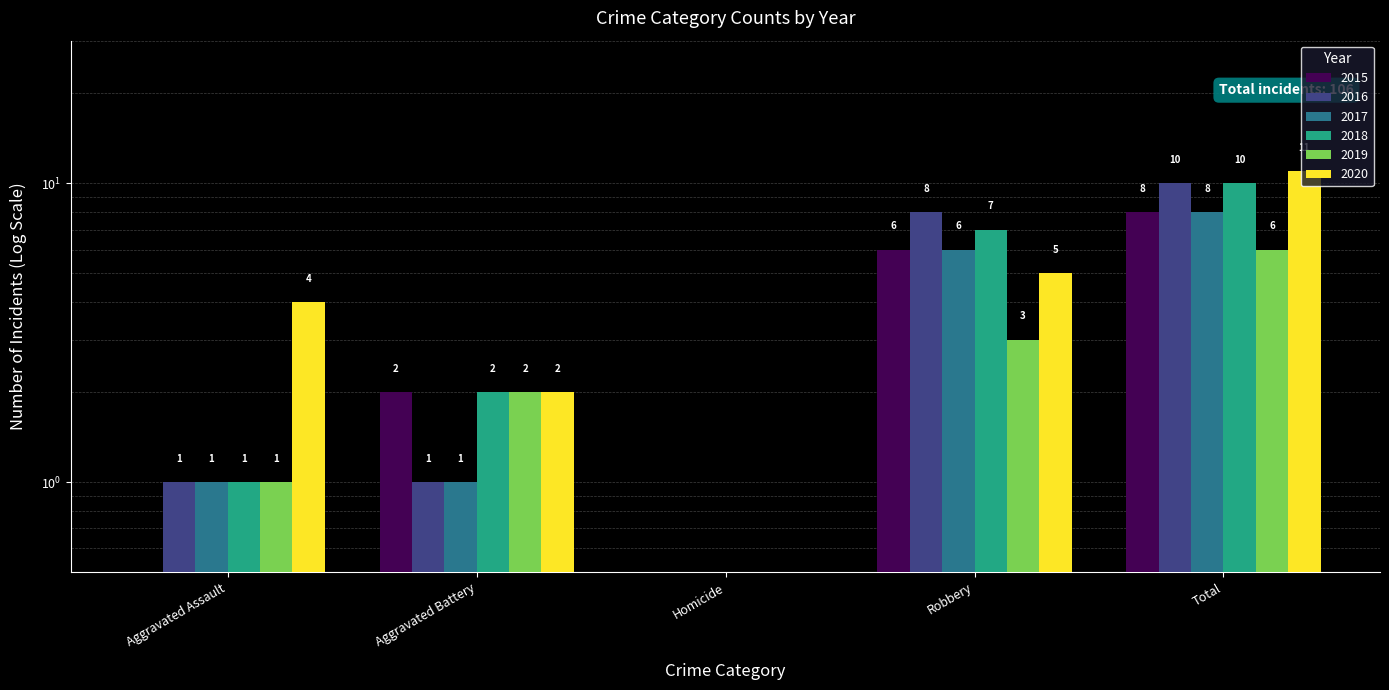

Which has a higher value, Aggravated Assault or Total?

Total